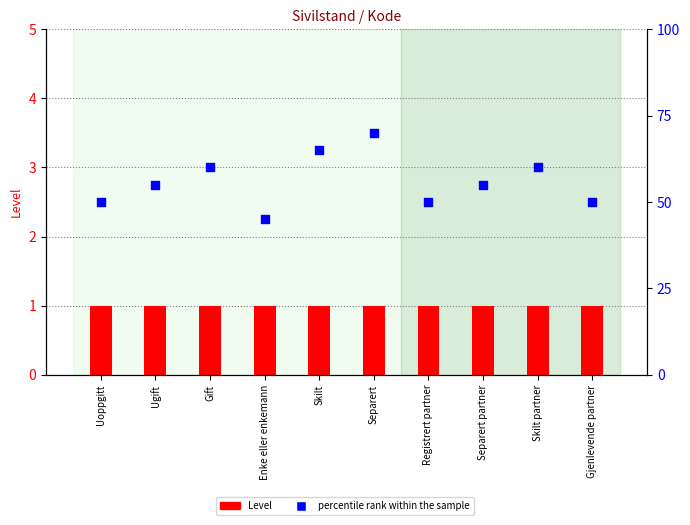

At how many categories does at least one series exceed 38?

10